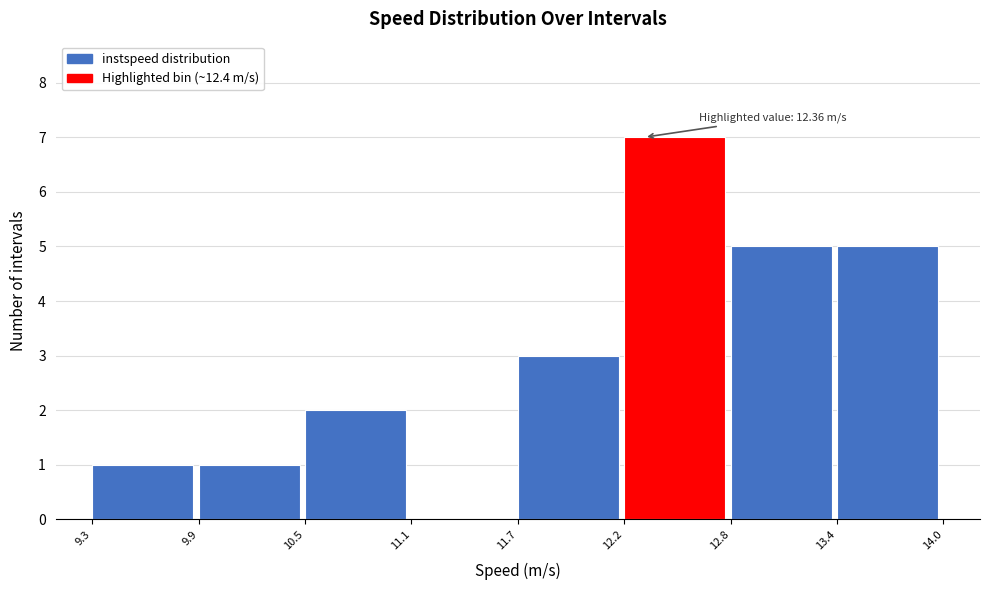

Which range on the x-axis has the tallest bar?

12.2 to 12.8